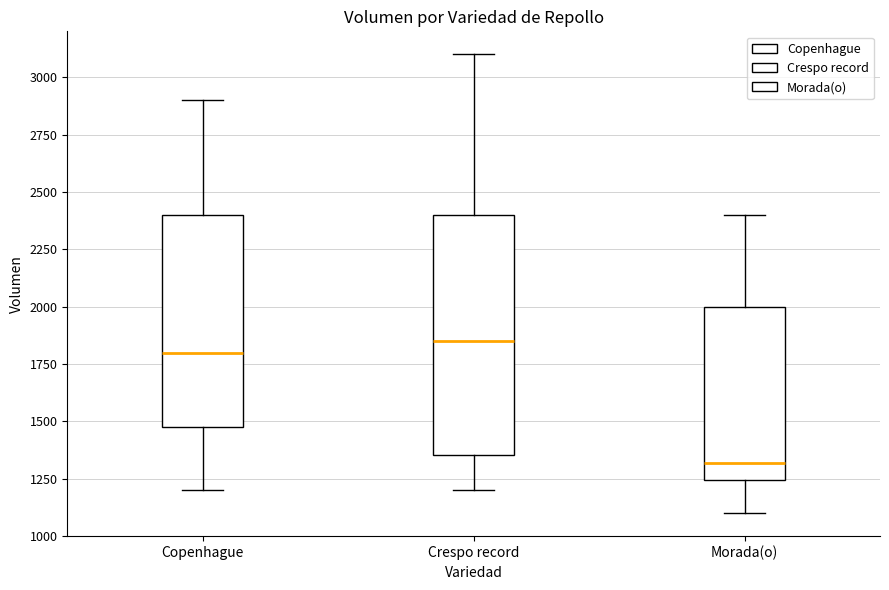

Where is the lower edge of the box for Morada(o) on the y-axis? The values are not printed on the chart, so give them approximately, as read against the axis.

1250